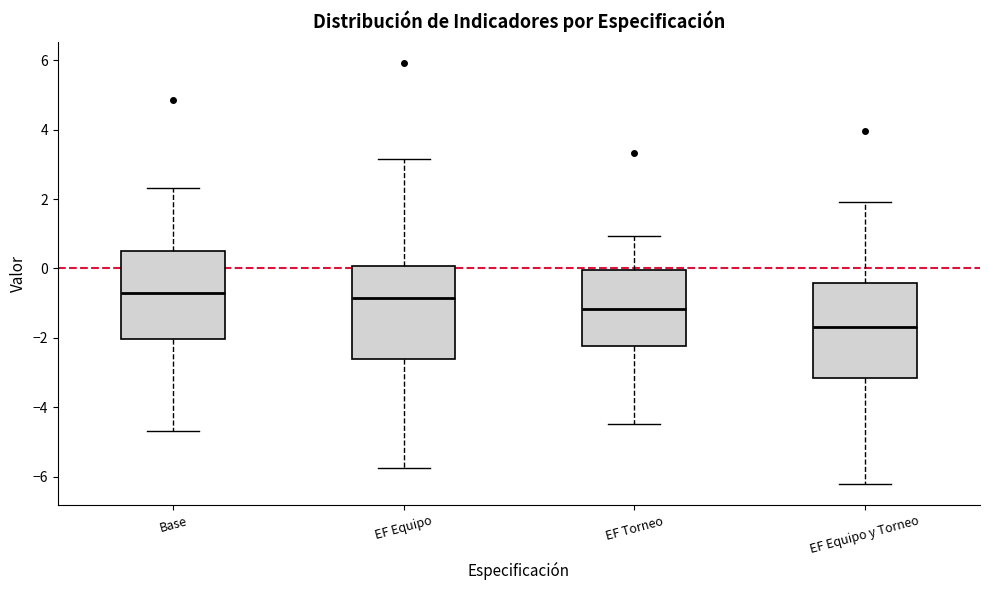

Which box's median line is the lowest?

EF Equipo y Torneo